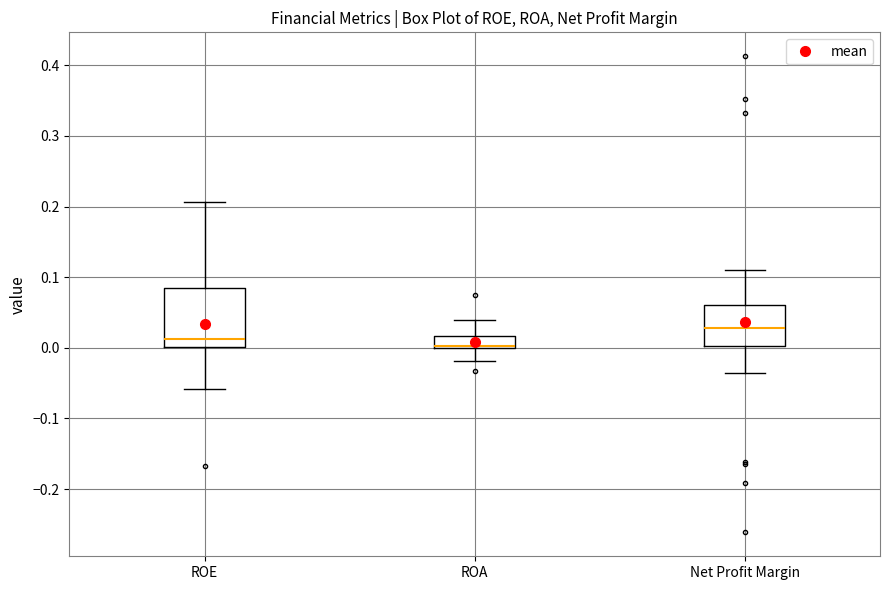

Which box is the tallest, from its lower edge to its upper edge?

ROE